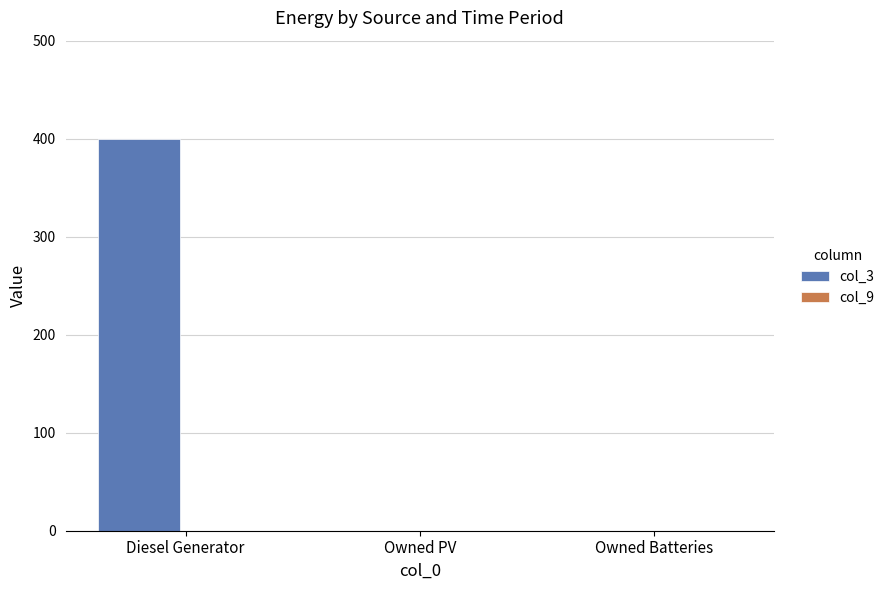

True or false: the data shows 140 at Diesel Generator.

False